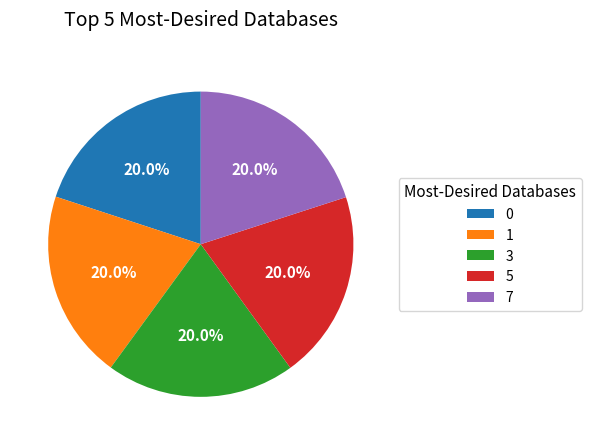

Approximately how many times larger is the value at 5 compared to 3?

1.0